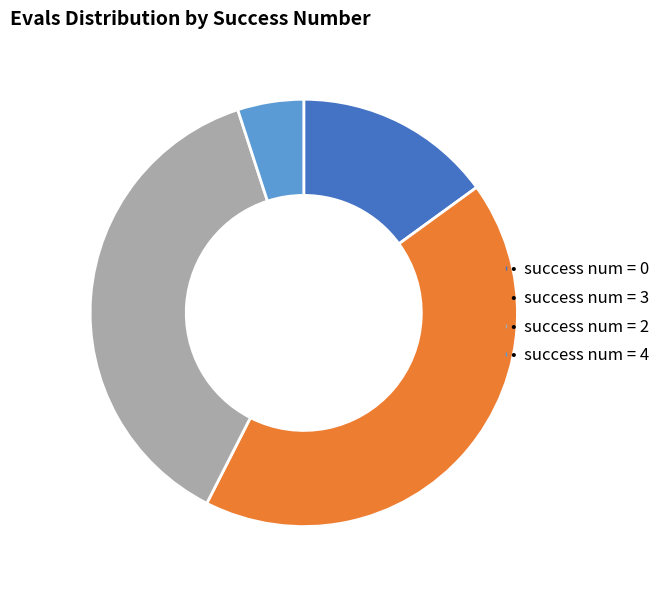

How many slices are in this pie chart?

4